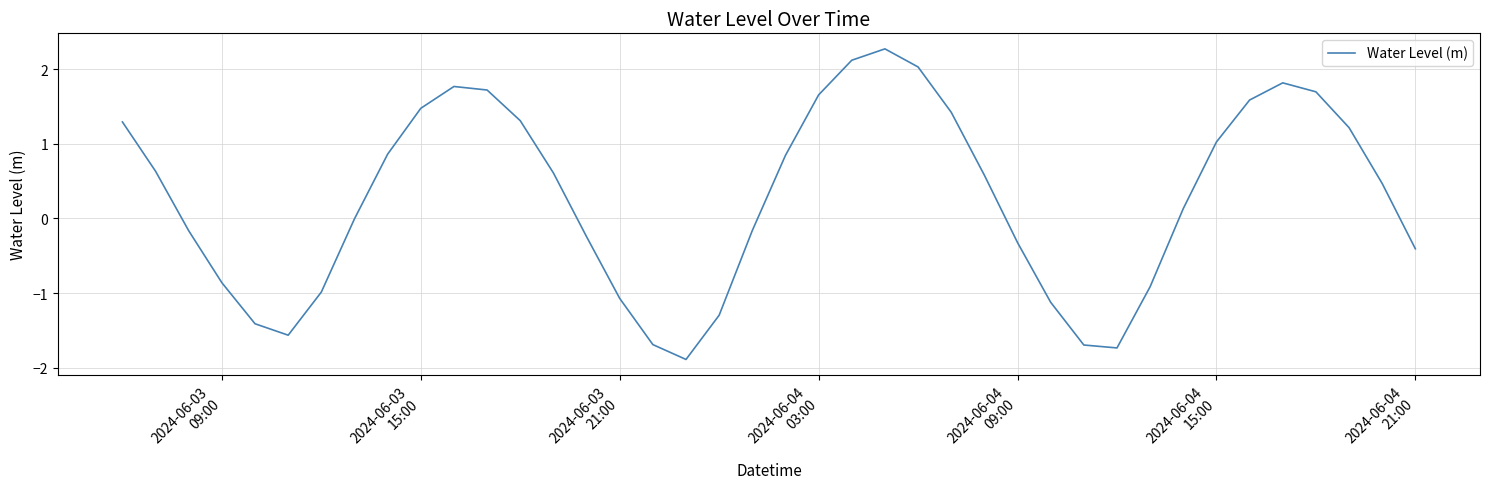

What is the greatest value displayed?

2.3